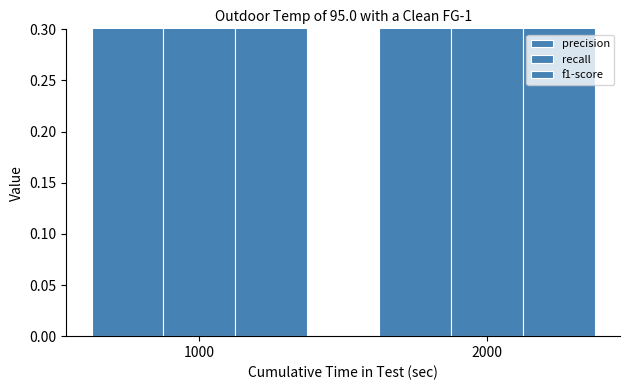

How many recall values are between 0 and 1?

2